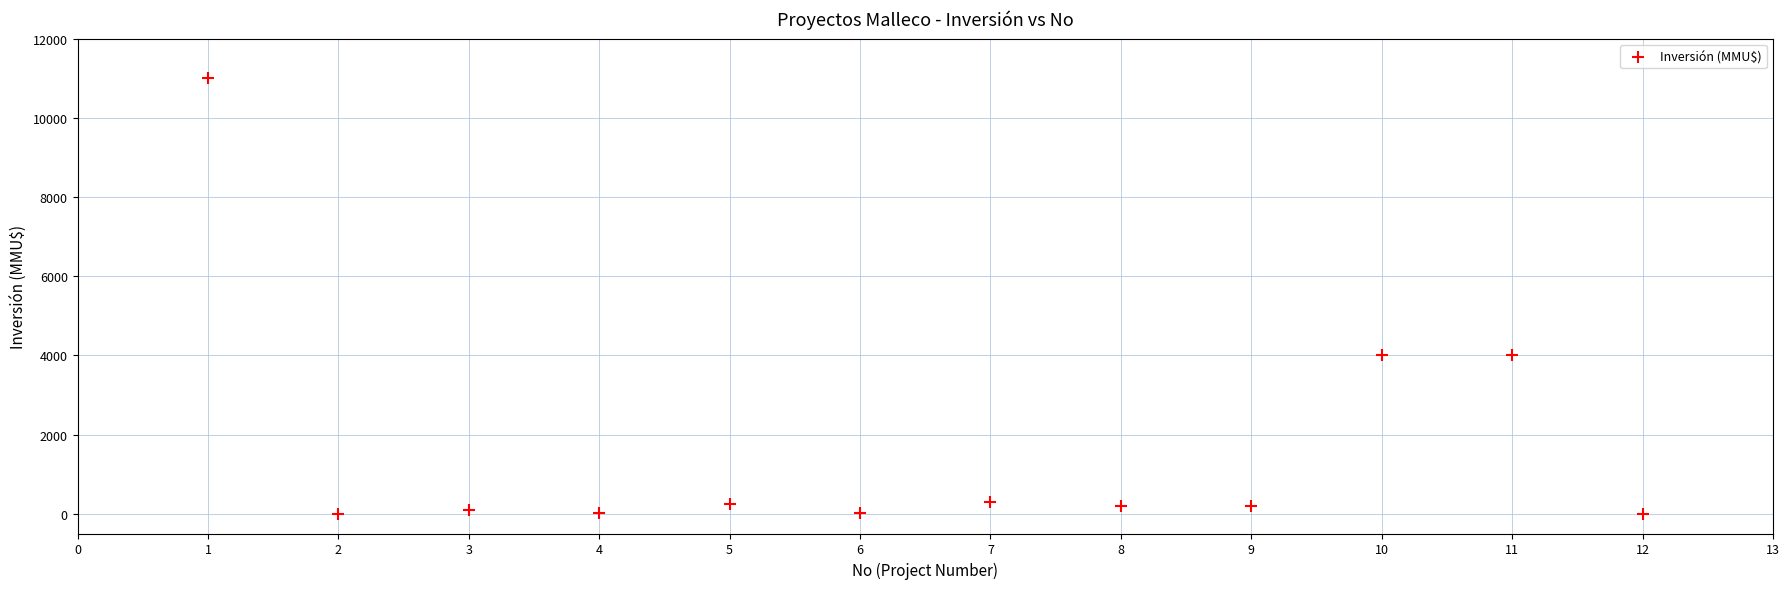

What is the range of Y values (max minus min)?

11000